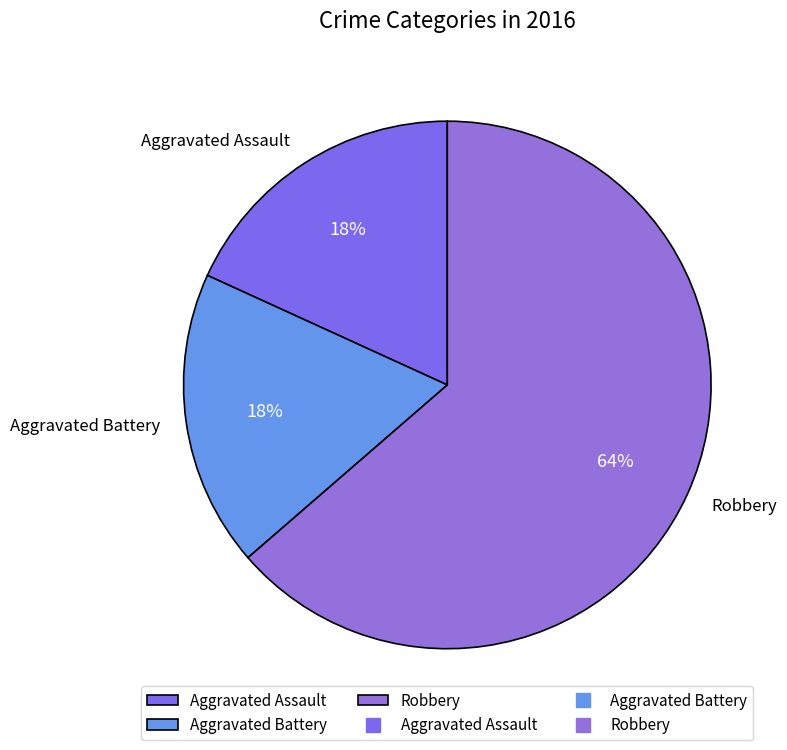

Is Robbery the majority of the pie?

Yes